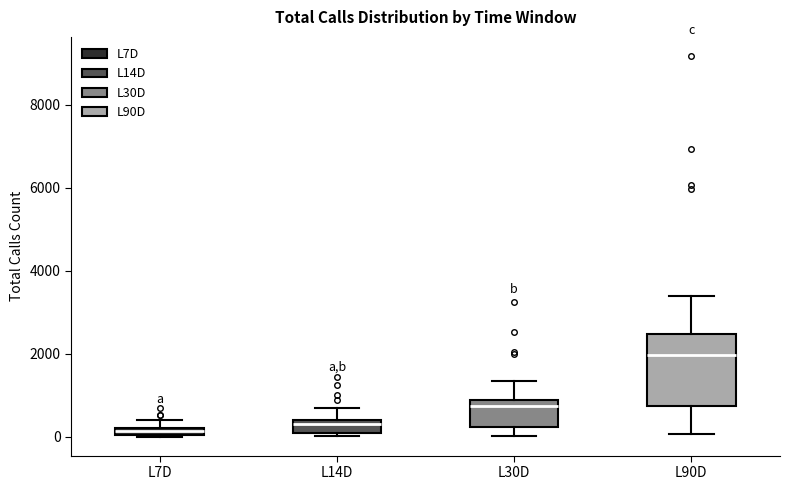

Where is the lower edge of the box for L14D on the y-axis? The values are not printed on the chart, so give them approximately, as read against the axis.

200